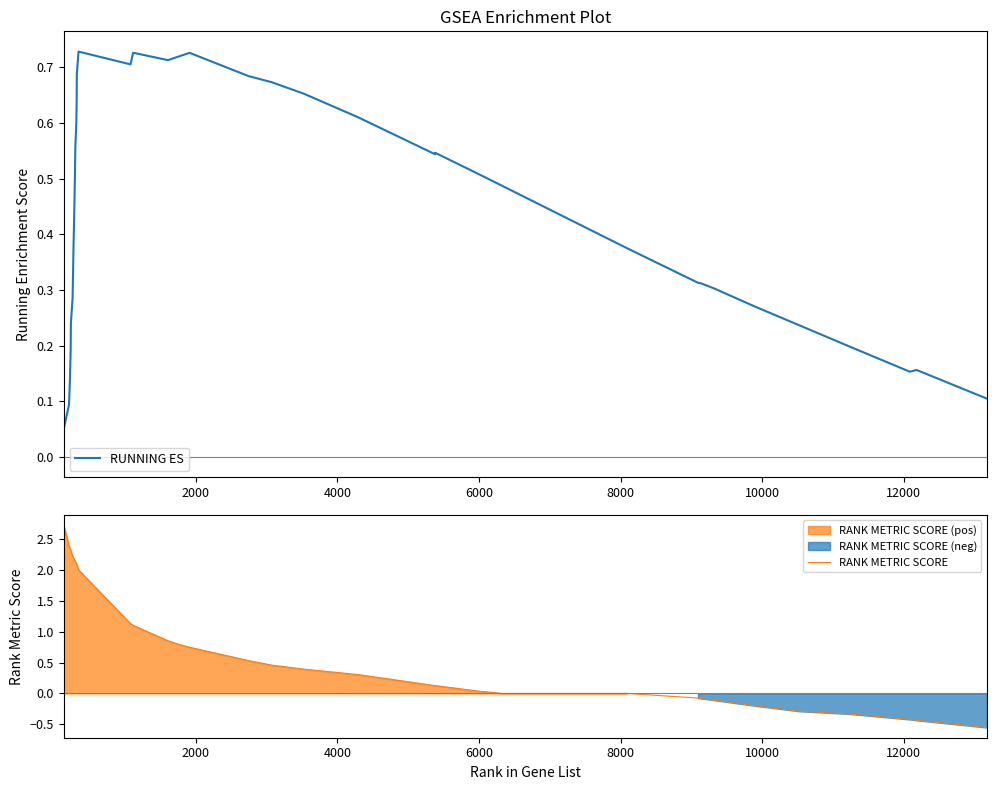

What is the highest value of the RANK METRIC SCORE series?

2.7